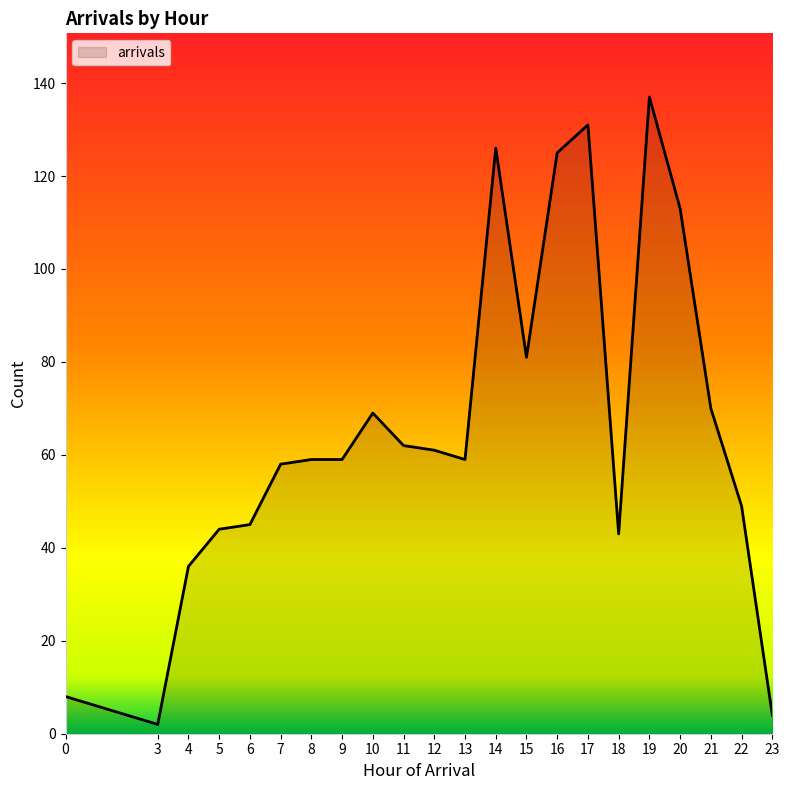

Reading left to right, list all the values displayed in this chart.

8	2	36	44	45	58	59	59	69	62	61	59	126	81	125	131	43	137	113	70	49	4